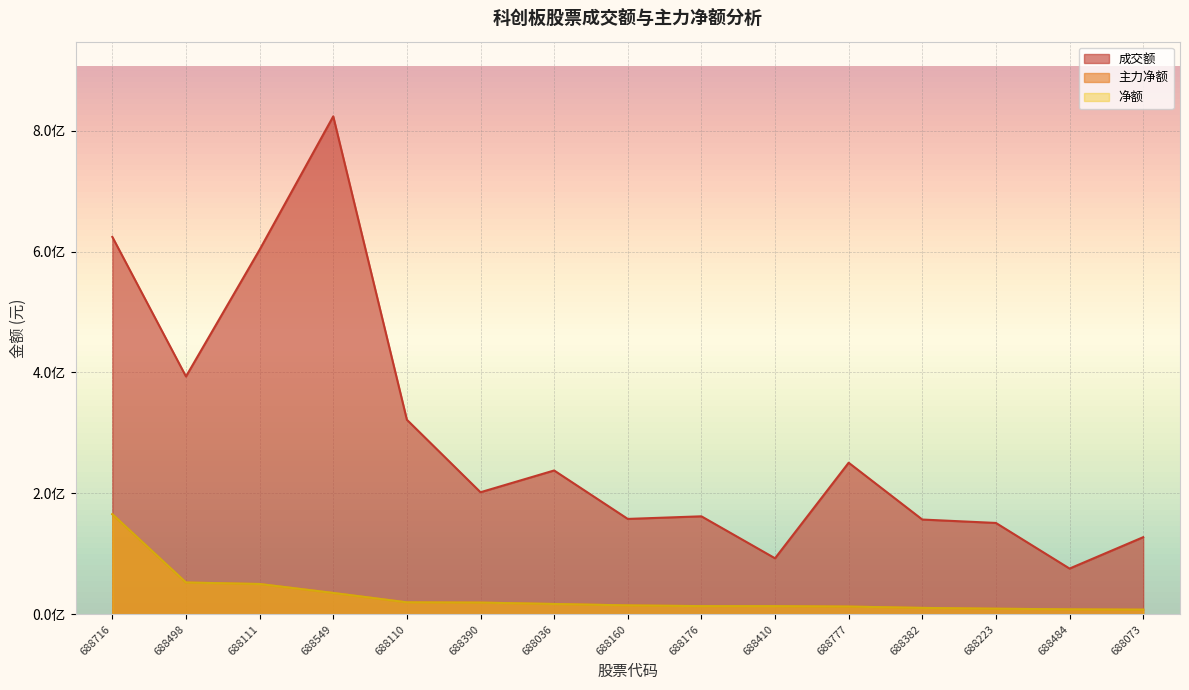

What are all the series names shown in the legend?

成交额, 主力净额, 净额